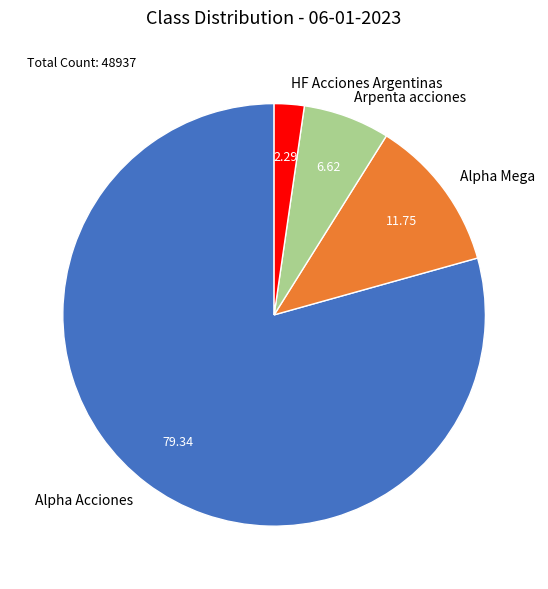

Is there a majority slice in this chart?

Yes